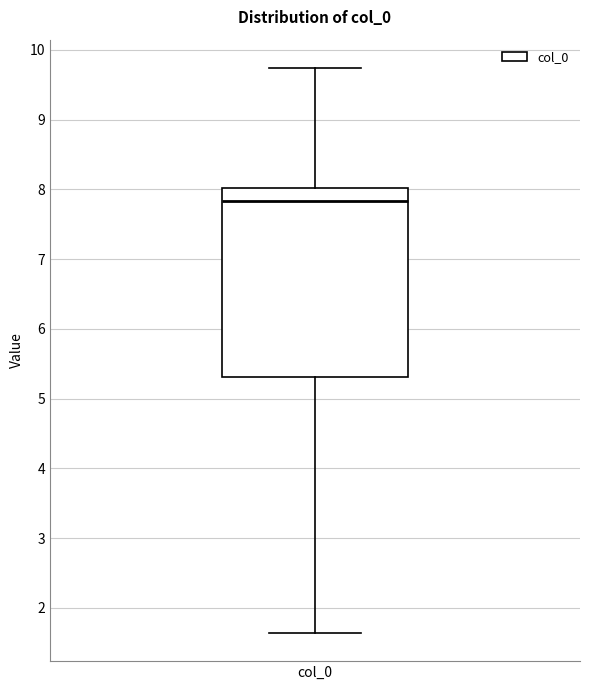

Transcribe this box plot: give where the median line is, the range the box spans, and where the two whiskers end, as read against the y-axis. The values are not printed on the chart, so give them approximately, as read against the axis.

median 7.8, box 5.3 to 8.0, whiskers 1.6 to 9.7